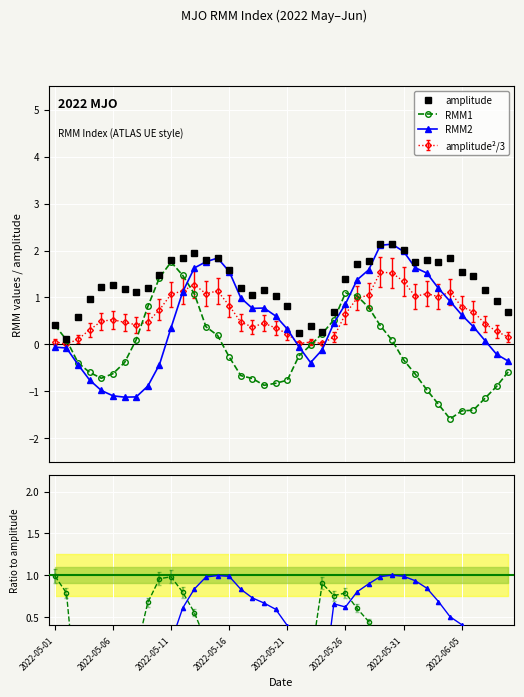

What is the sum of all RMM1/amp values?

-5.1